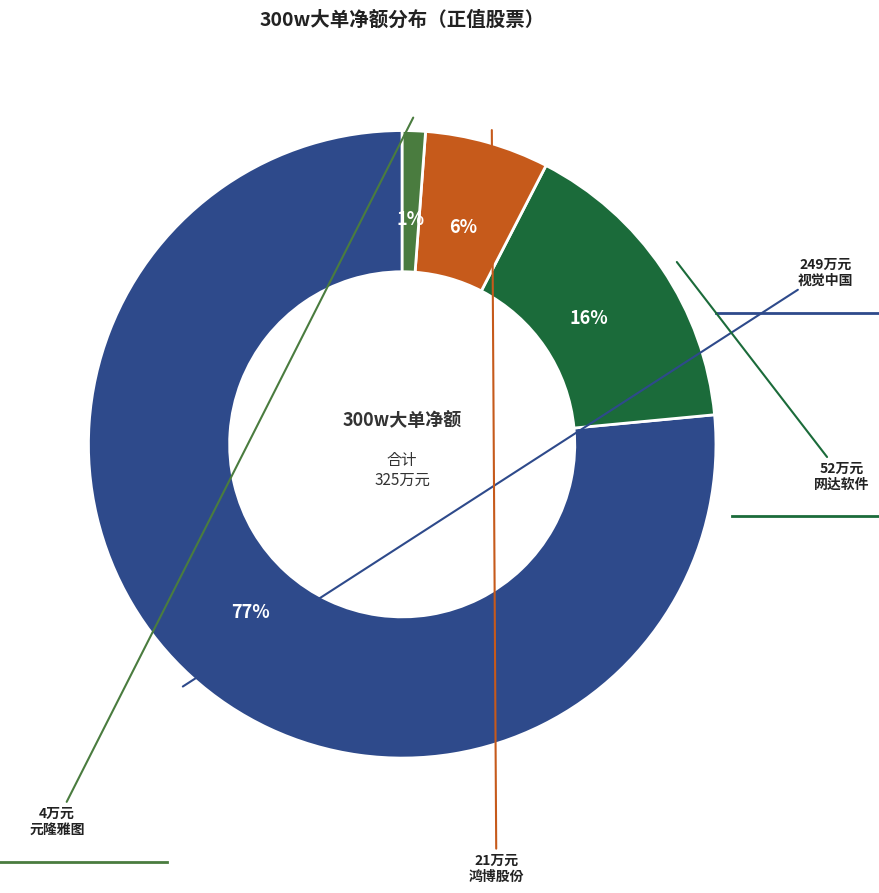

Is there any slice that represents more than half of the pie?

Yes